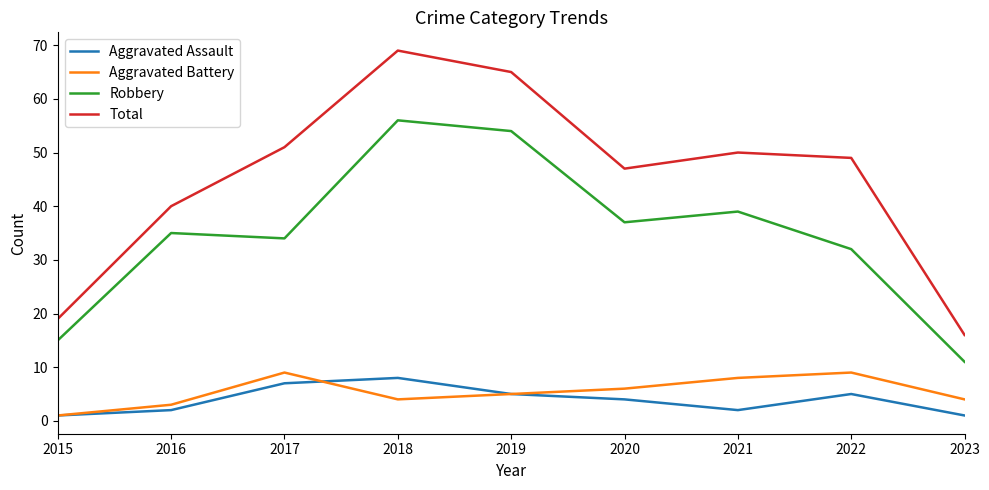

What is the difference between the maximum and second lowest values in the Robbery series?

41